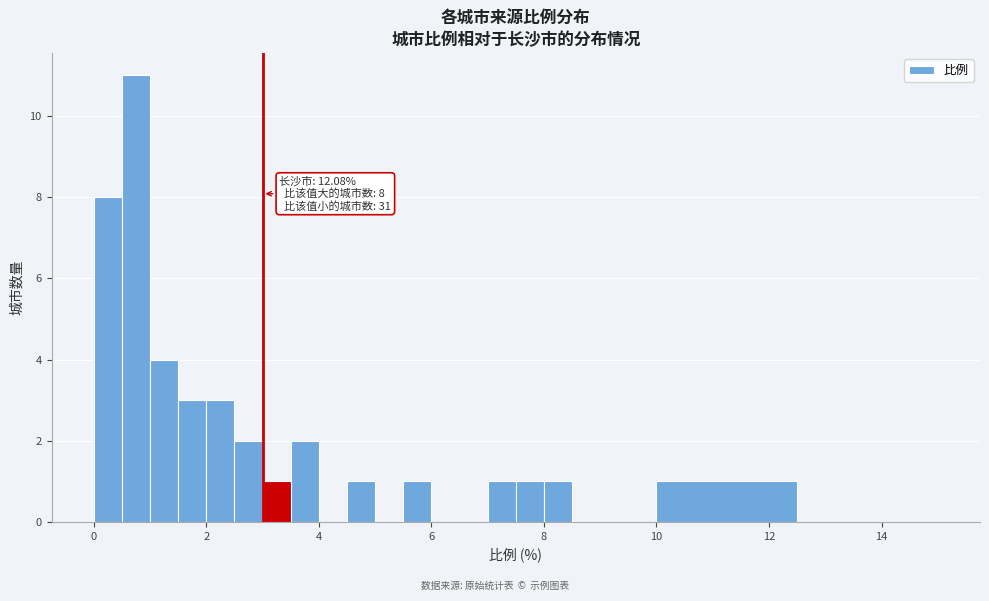

Around what value on the x-axis is the tallest bar? Give the approximate position of its centre, as read against the axis.

0.8